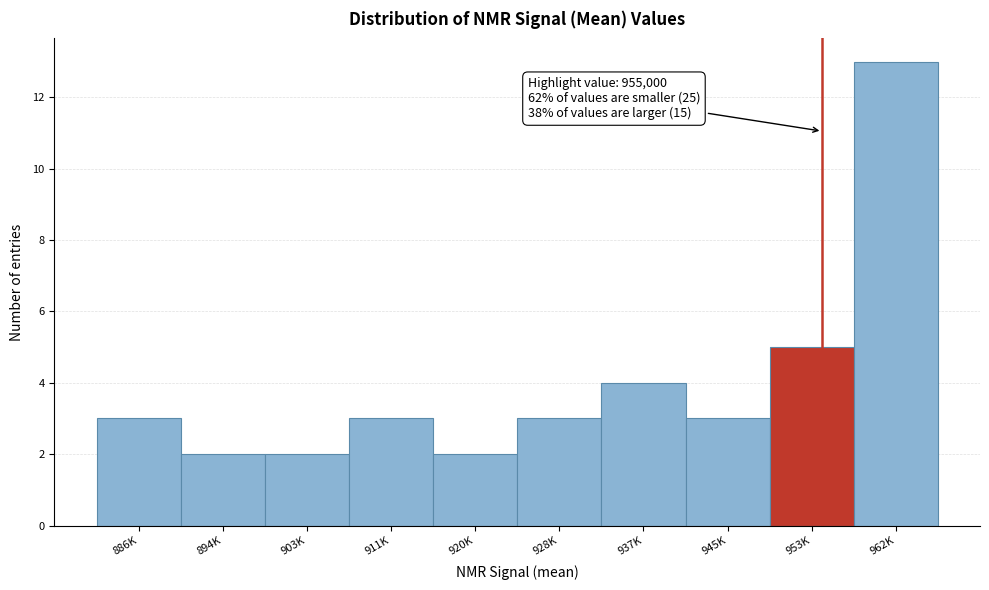

Reading left to right, what are all the values shown in this chart?

886K=3	894K=2	903K=2	911K=3	920K=2	928K=3	937K=4	945K=3	953K=5	962K=13